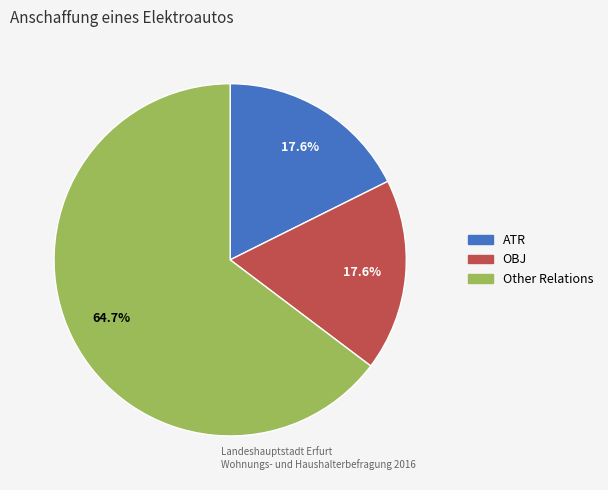

To the nearest percent, what is the difference between the largest and smallest slice percentages?

47%